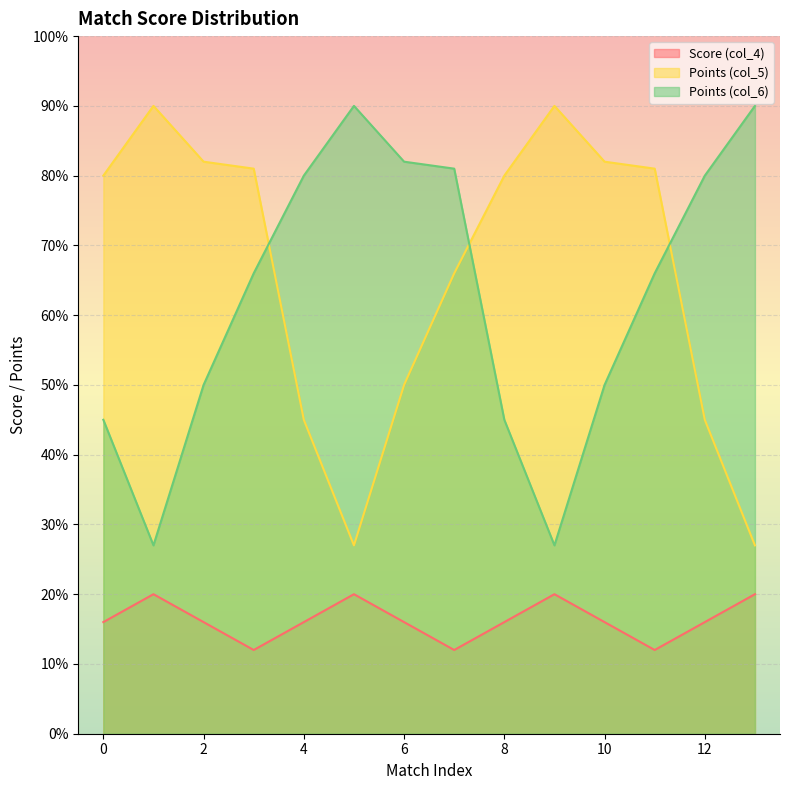

True or false: Points (col_5) has more than 1 points higher than both neighbors.

True